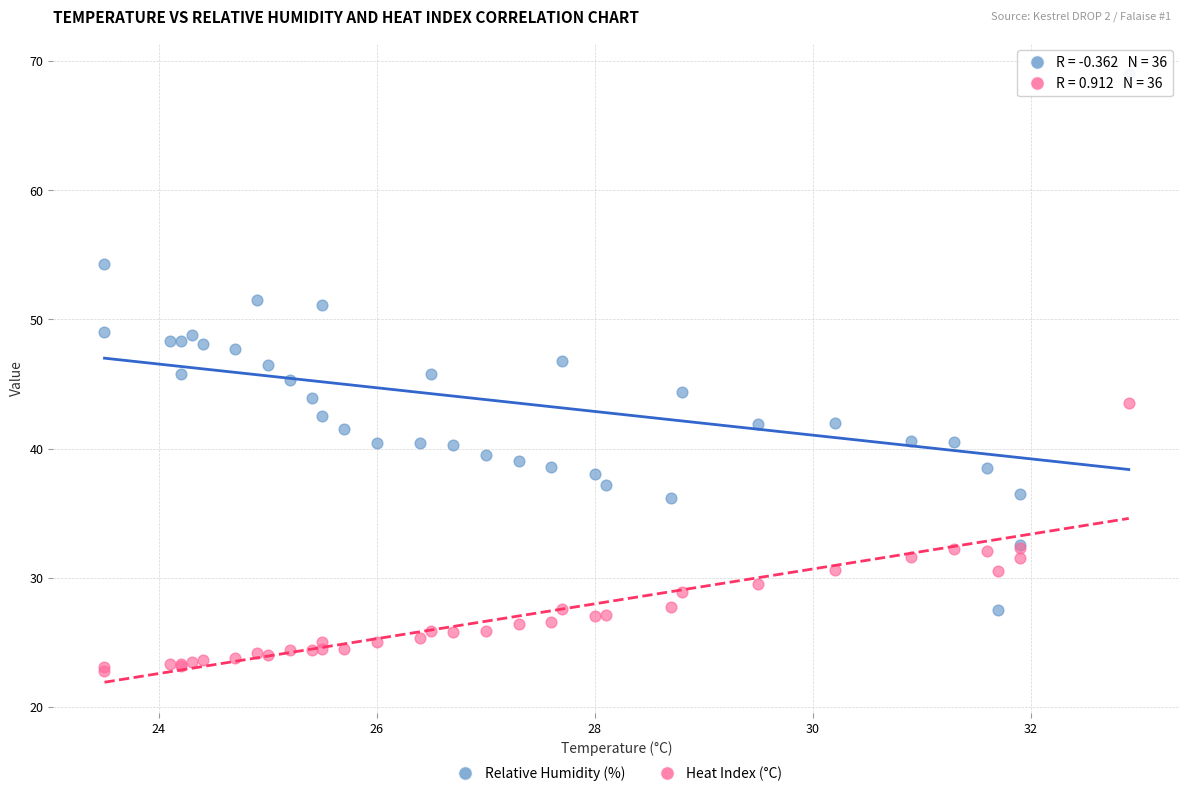

What are all the series names shown in the legend?

Relative Humidity (%), Heat Index (°C)